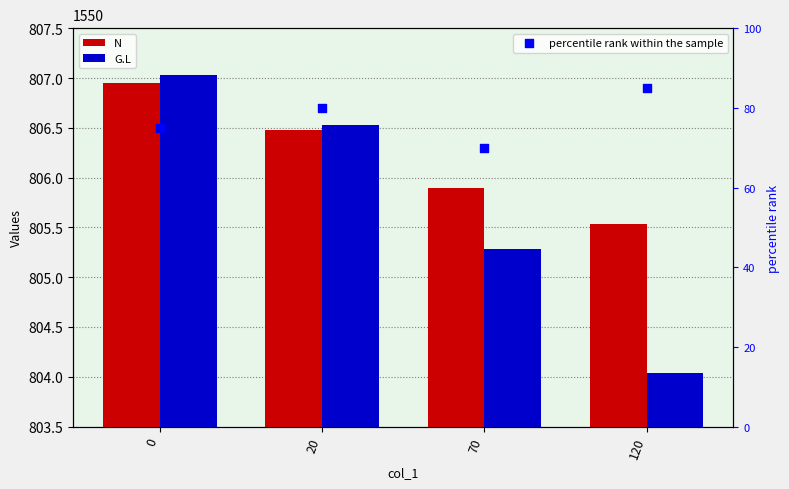

At which category is the sum across all series the highest?

120